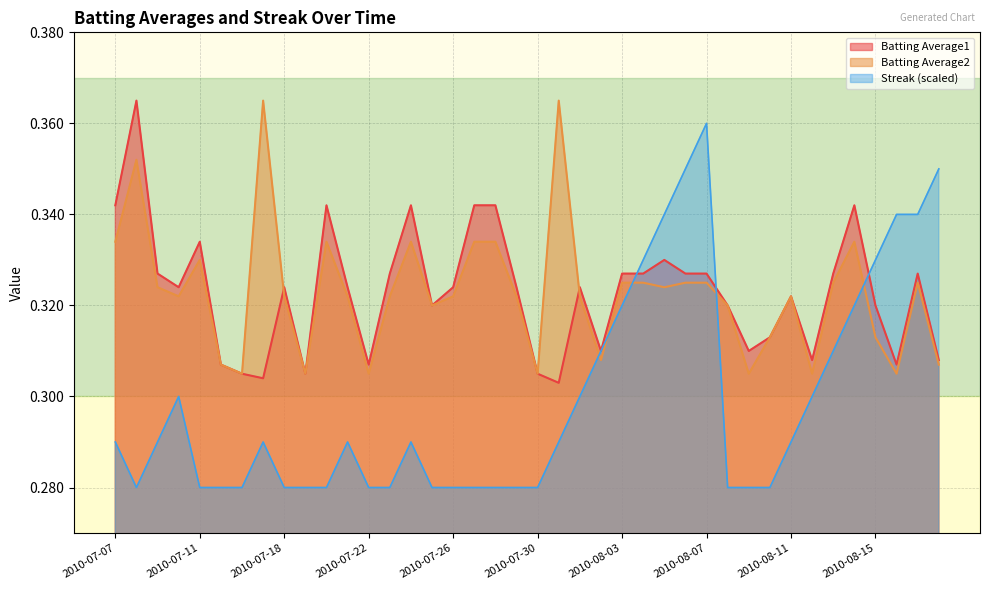

Which has a higher value, 2010-07-09 or 2010-07-31?

2010-07-09